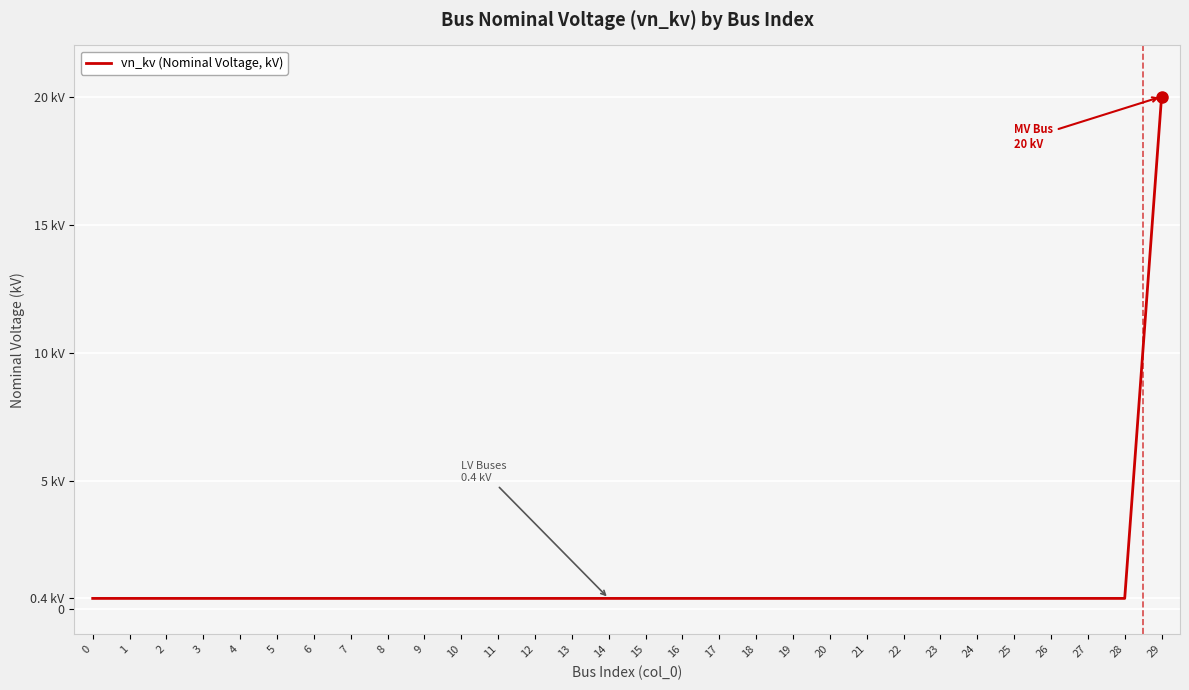

Does the chart display data point markers on the line(s)?

No